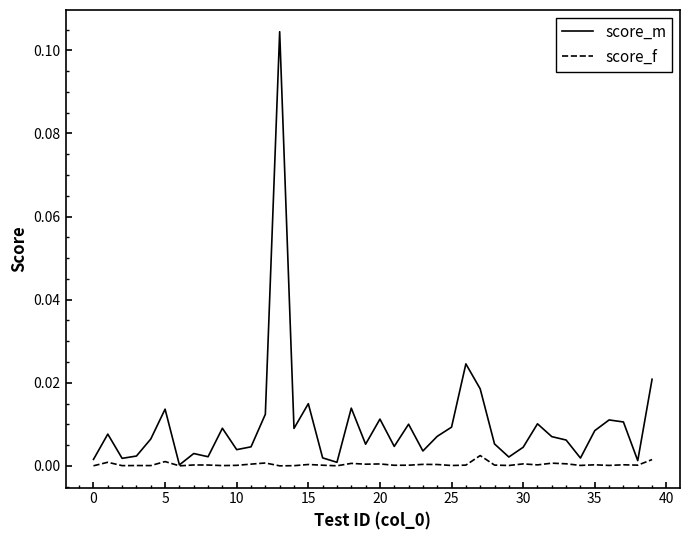

Which series has the largest range (max minus min)?

score_m